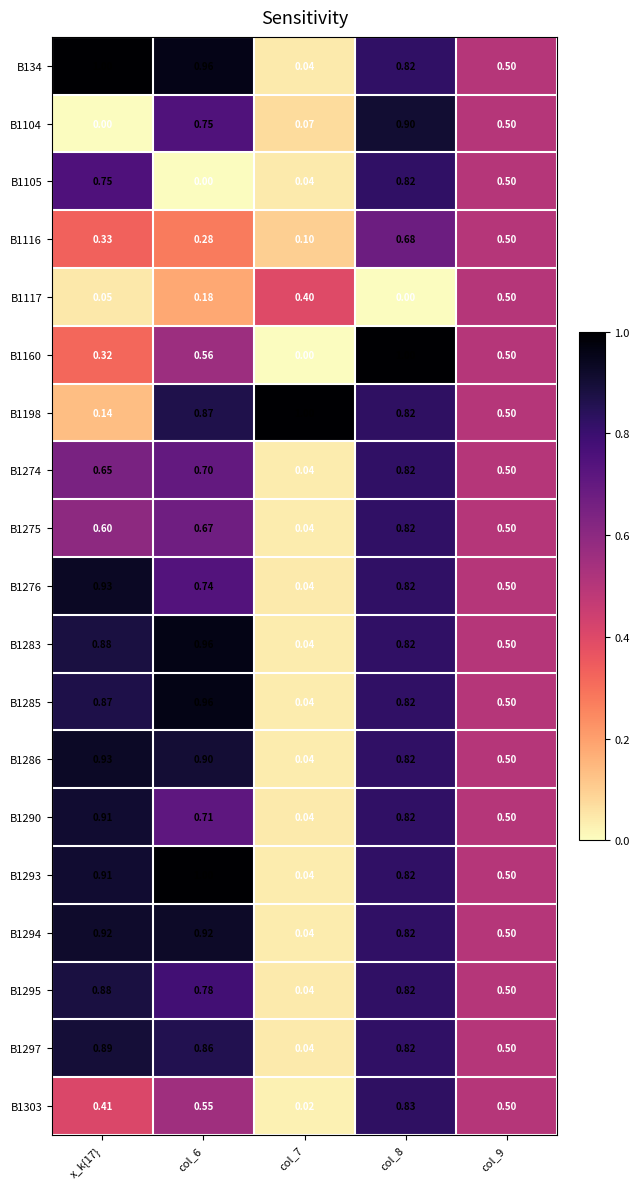

Is the value of B1117 at col_8 greater than the value of B1275 at x_k{17}?

No